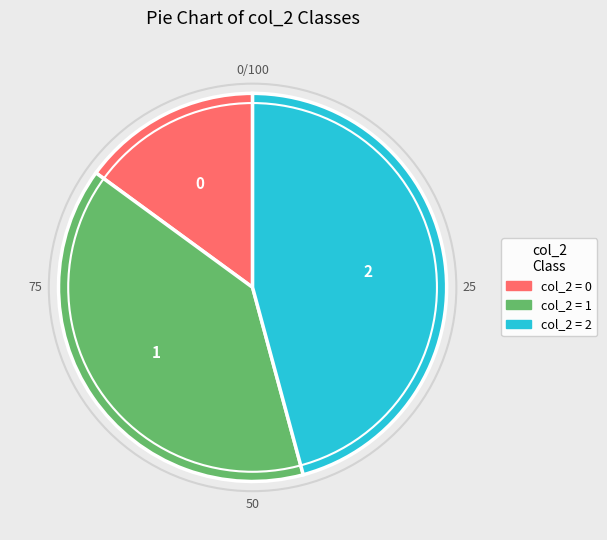

Is there any slice that represents more than half of the pie?

No